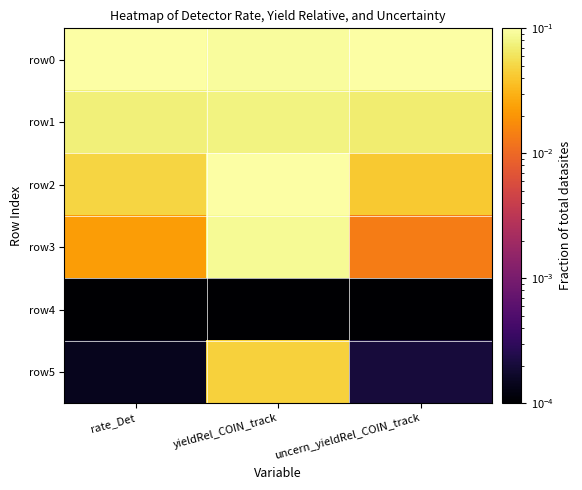

Reading left to right, extract all data points from this chart.

row0: rate_Det=0.1	yieldRel_COIN_track=0.1	uncern_yieldRel_COIN_track=0.1
row1: rate_Det=0.1	yieldRel_COIN_track=0.1	uncern_yieldRel_COIN_track=0.1
row2: rate_Det=0.0	yieldRel_COIN_track=0.1	uncern_yieldRel_COIN_track=0.0
row3: rate_Det=0.0	yieldRel_COIN_track=0.1	uncern_yieldRel_COIN_track=0.0
row4: rate_Det=0.0	yieldRel_COIN_track=0.0	uncern_yieldRel_COIN_track=0.0
row5: rate_Det=0.0	yieldRel_COIN_track=0.0	uncern_yieldRel_COIN_track=0.0